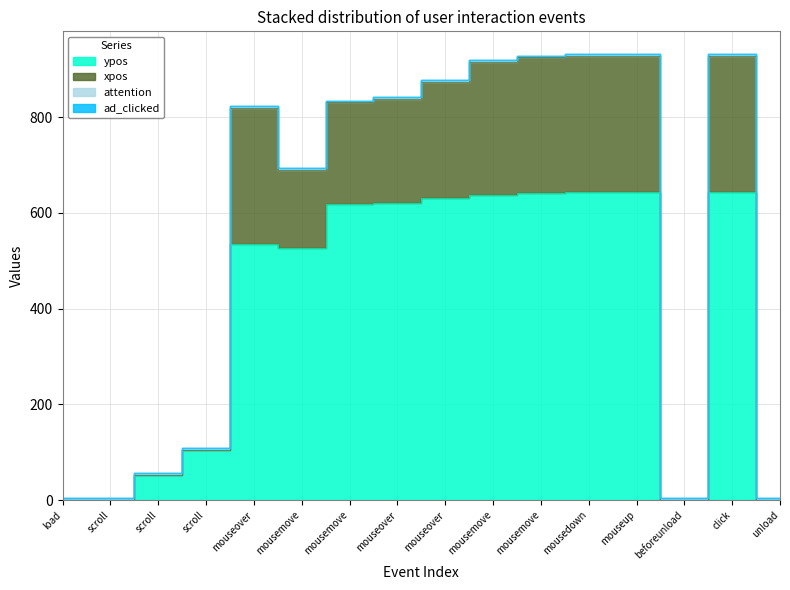

The ypos series shows 618 at mousemove. True or false?

True